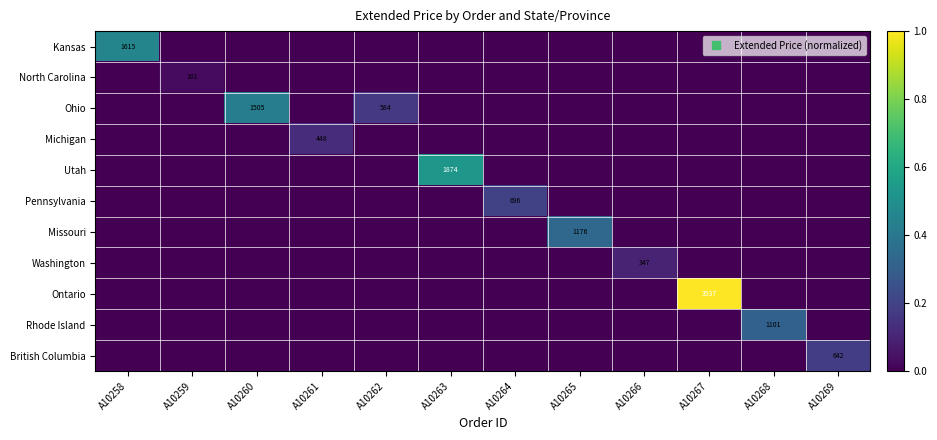

What is the total value across all series at A10268?

0.3